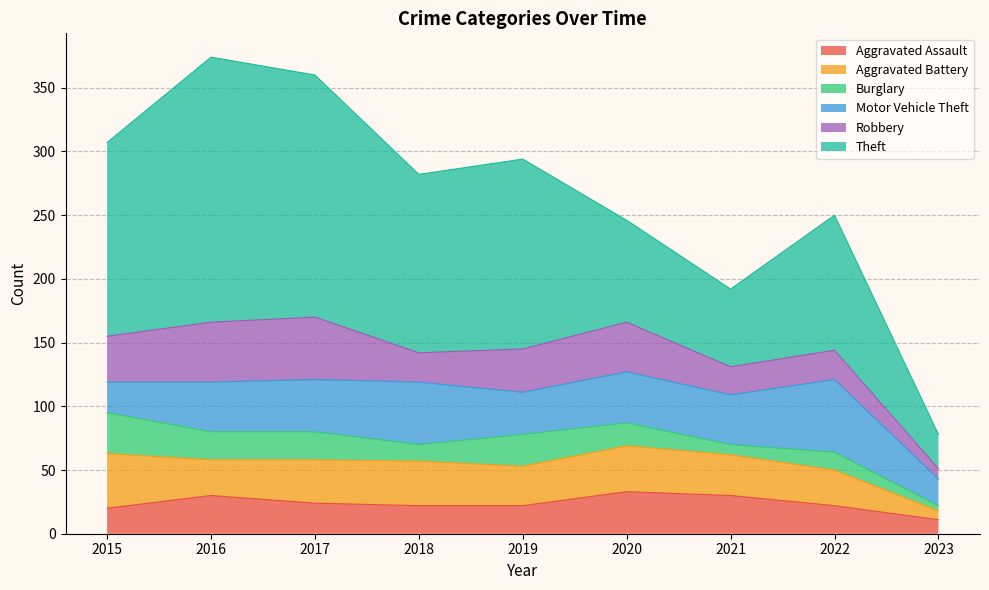

What is the smallest value displayed?

4